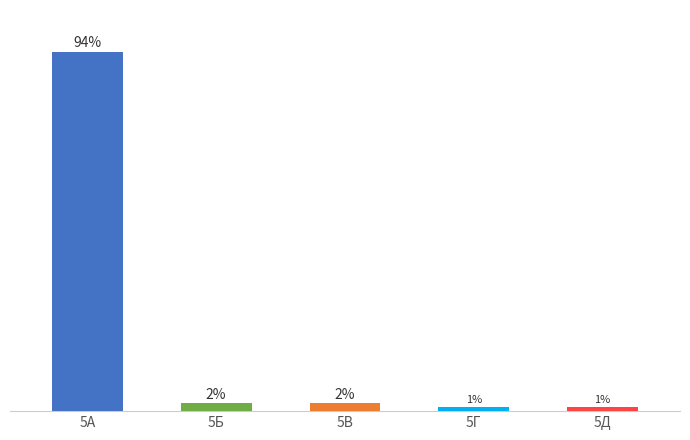

At which category does the chart reach its peak across all series?

5А